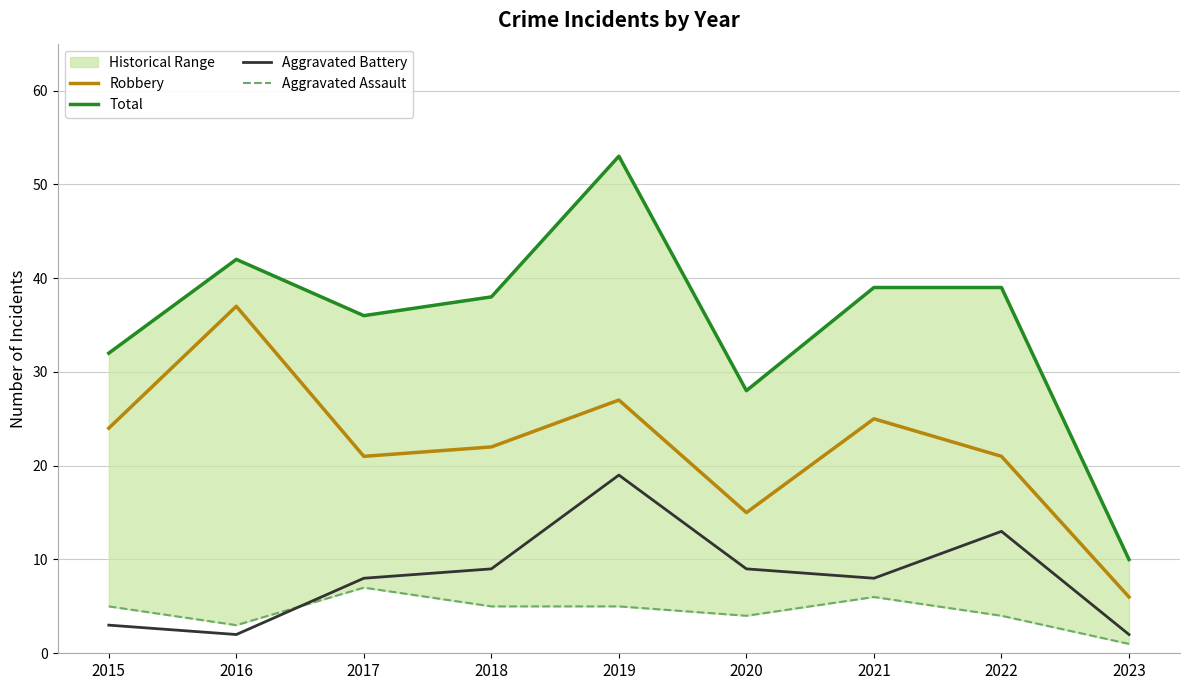

What is the total value across all series at 2020?

56